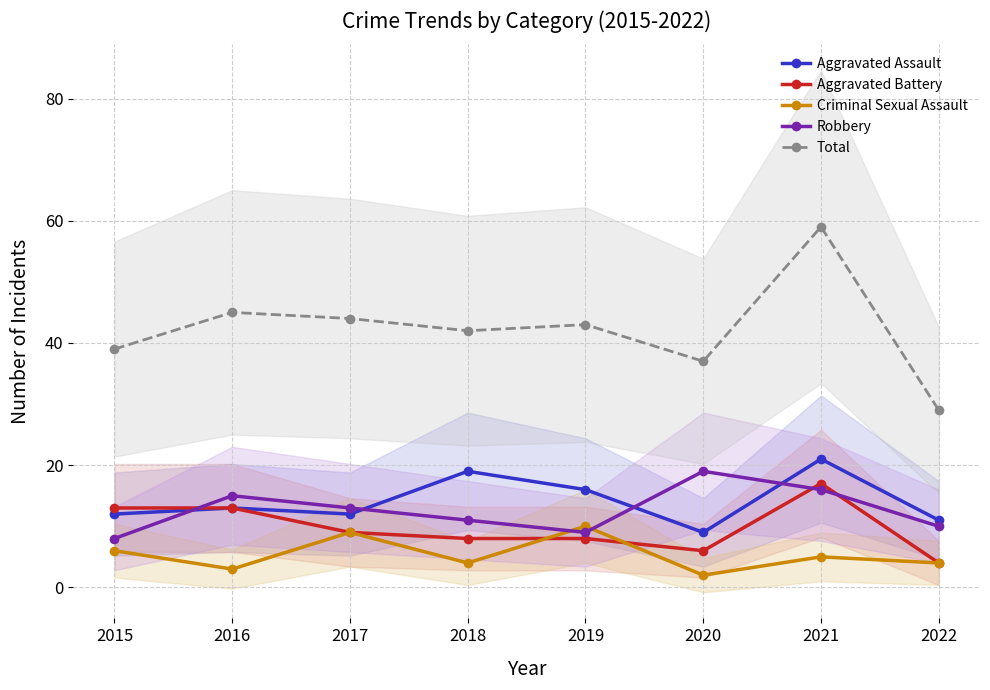

What is the maximum value shown in the chart?

59